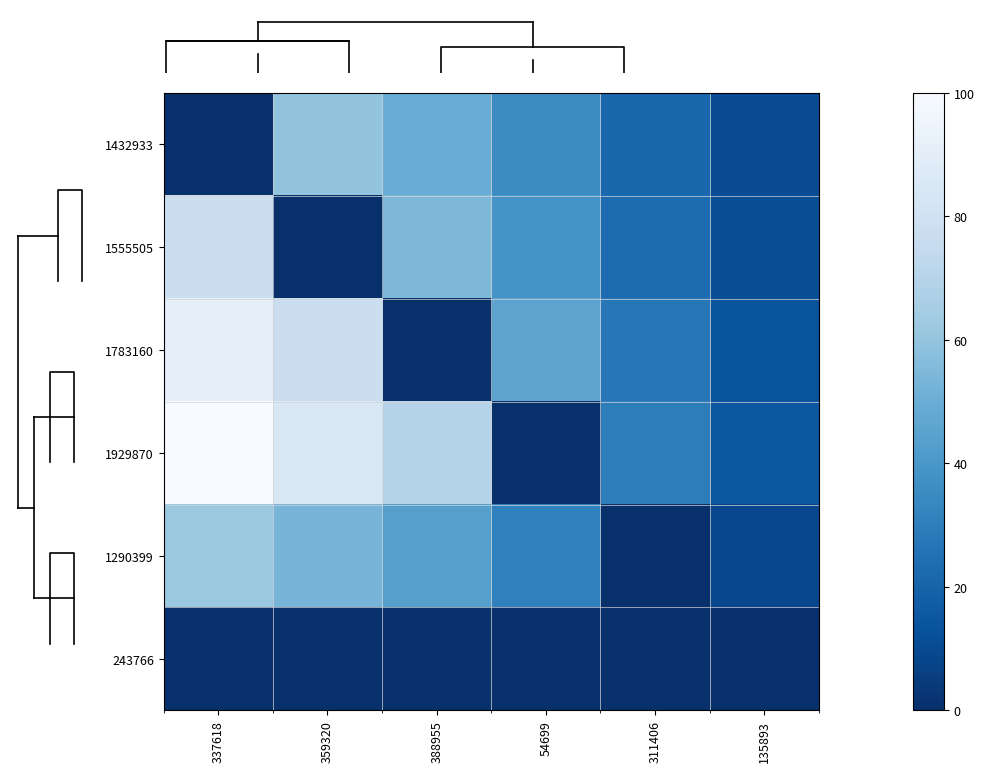

Where is 243766 nearest to the value 0?

337618